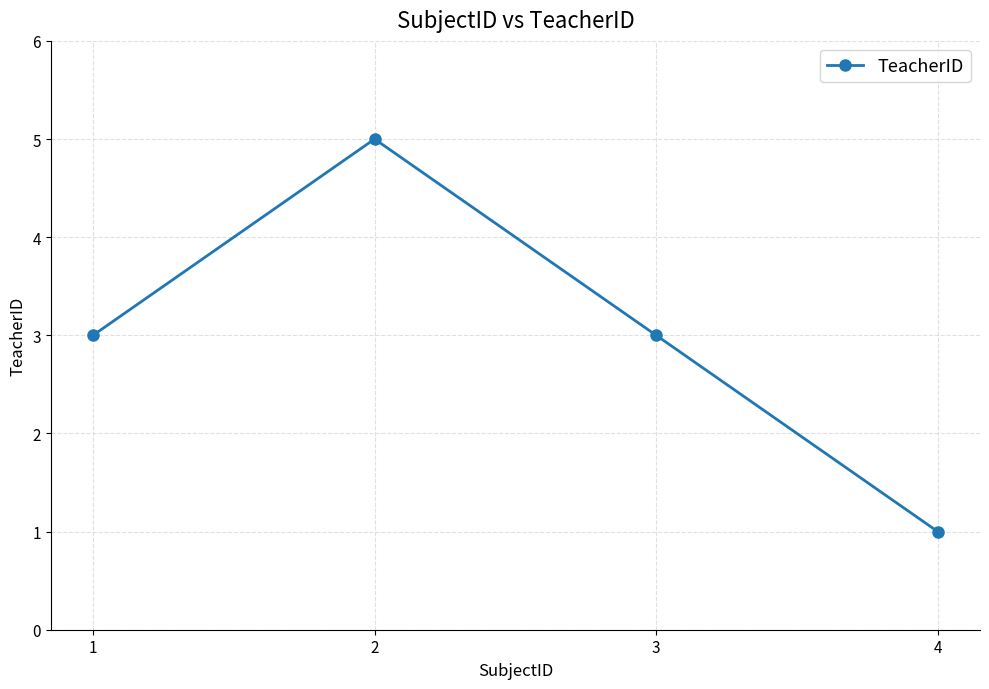

What is the ratio of the value at 2 to the value at 1?

1.7